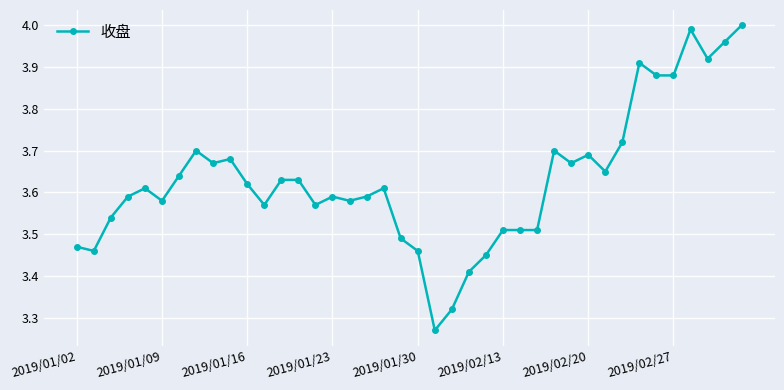

What is the difference between the second highest and minimum values?

0.7